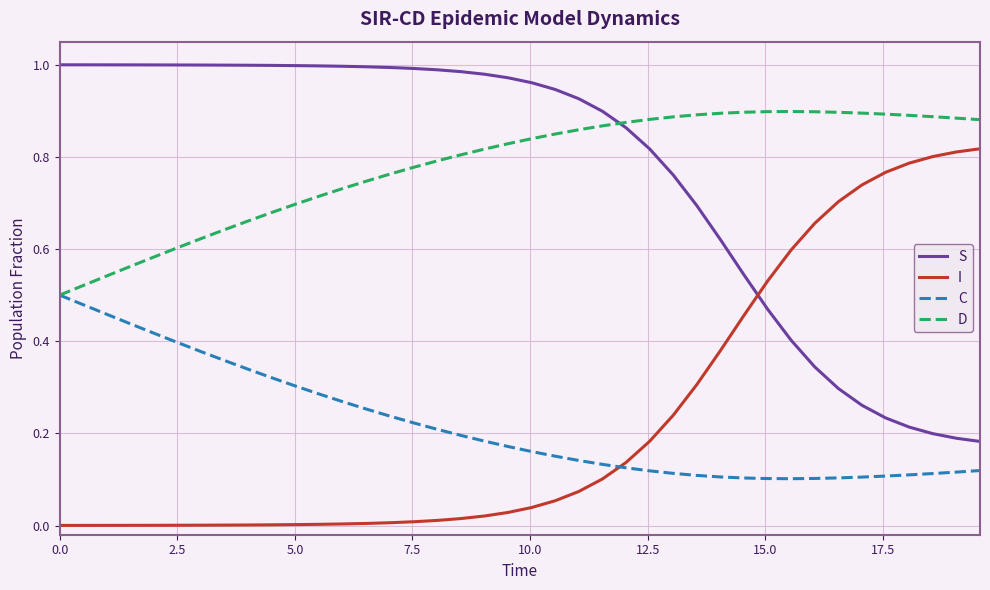

What are all the series names shown in the legend?

S, I, C, D